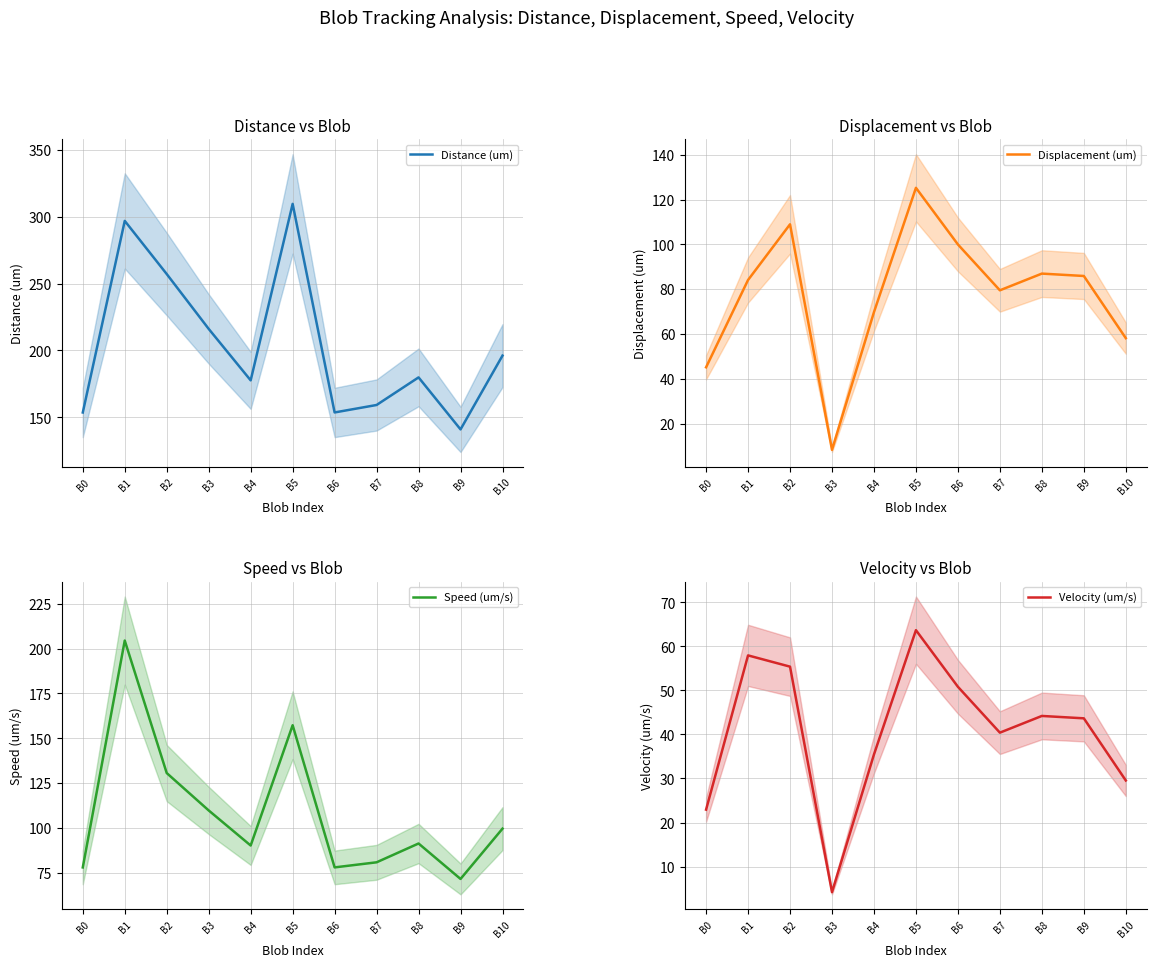

The Velocity (um/s) series shows 87.2 at B2. True or false?

False